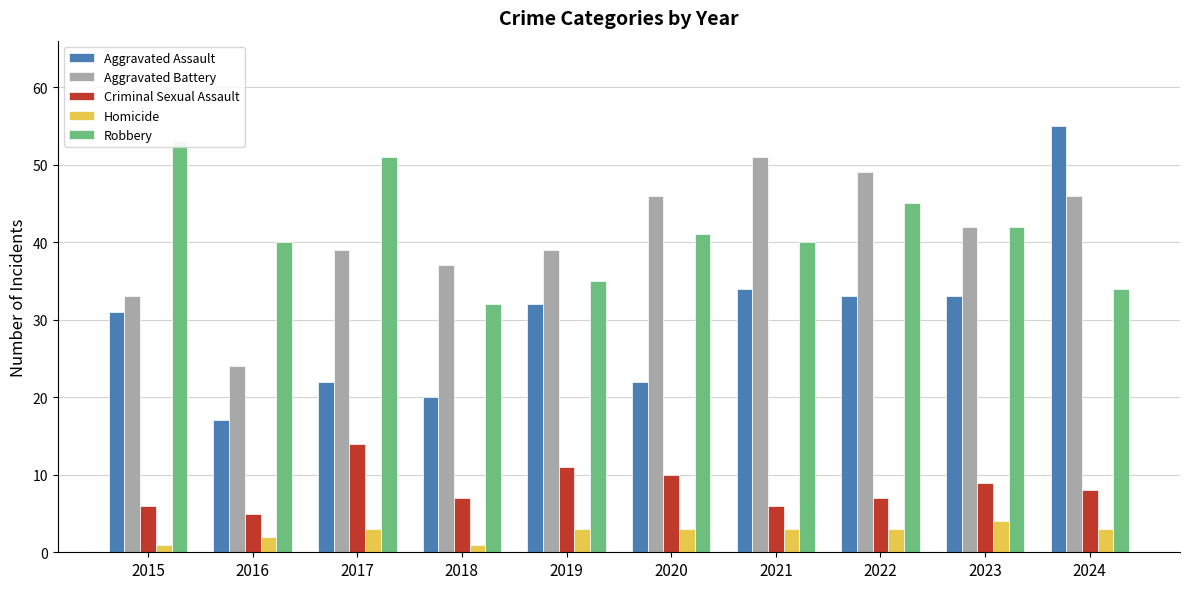

What is the value of the Robbery bar at the 10th from the left?

34